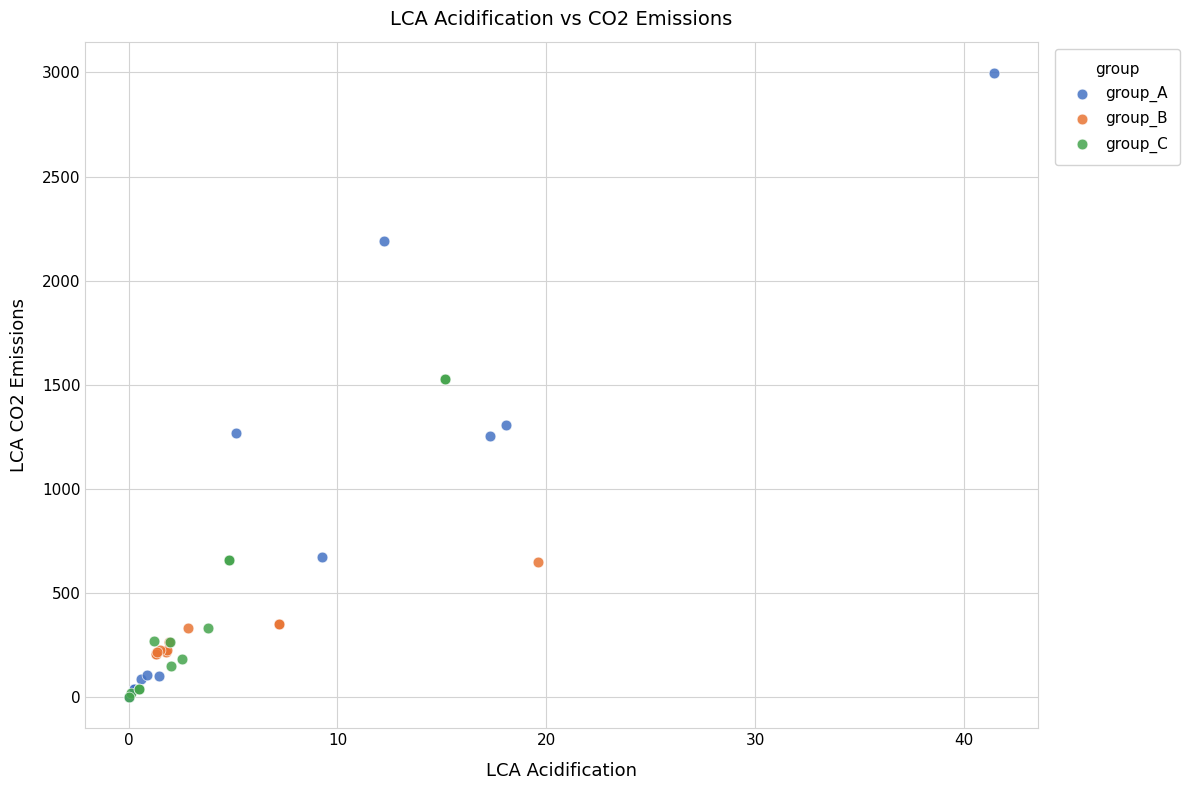

Which series contains the highest Y value?

group_A